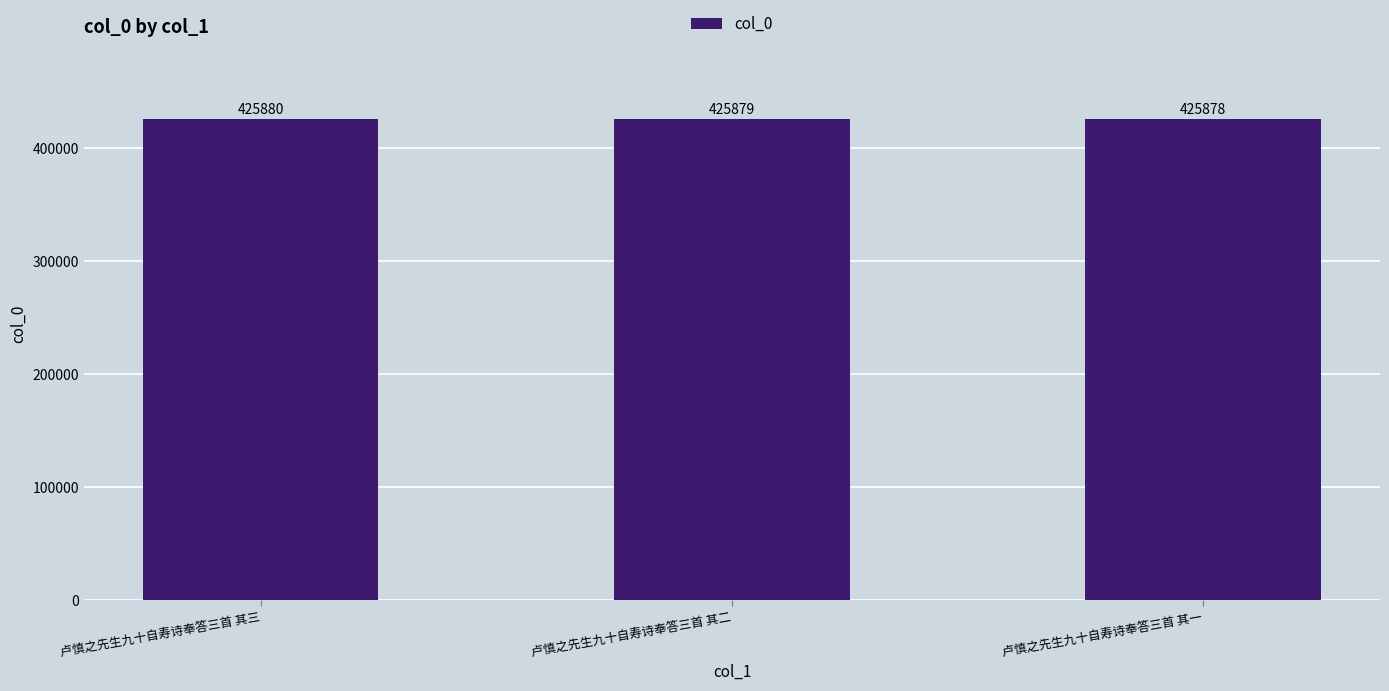

Where is the data nearest to the value 425879?

卢慎之先生九十自寿诗奉答三首 其二